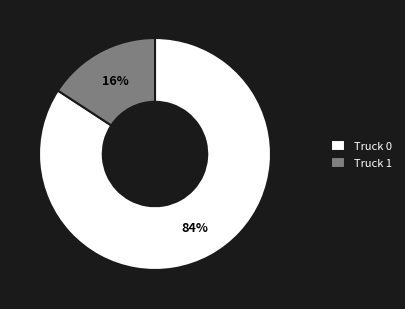

Is it true that Truck 1 is 16% of the pie?

True